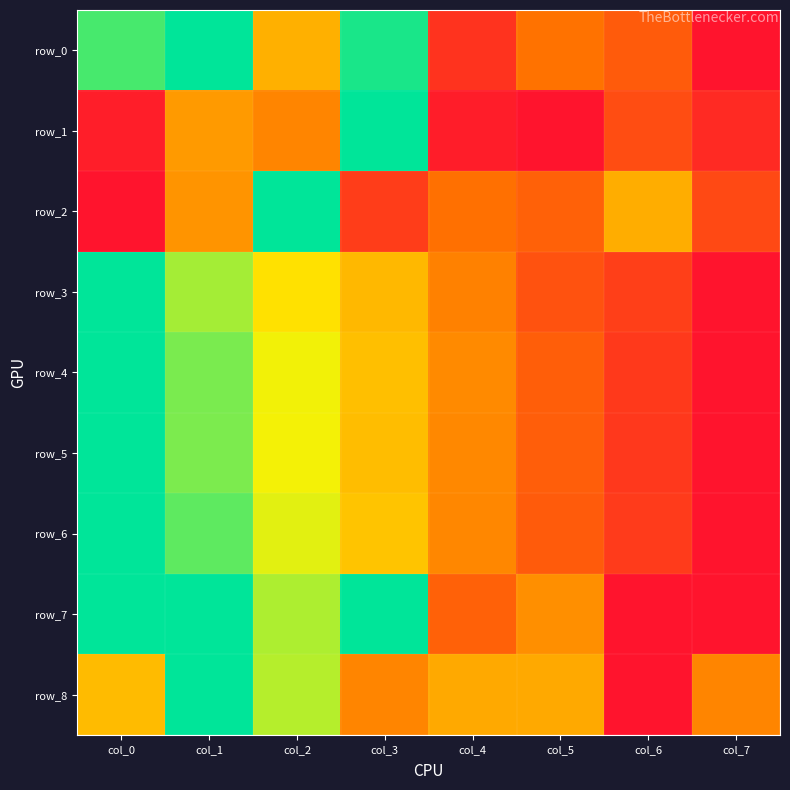

List the labels in order of row_6 value, smallest first.

col_7, col_6, col_5, col_4, col_3, col_2, col_1, col_0